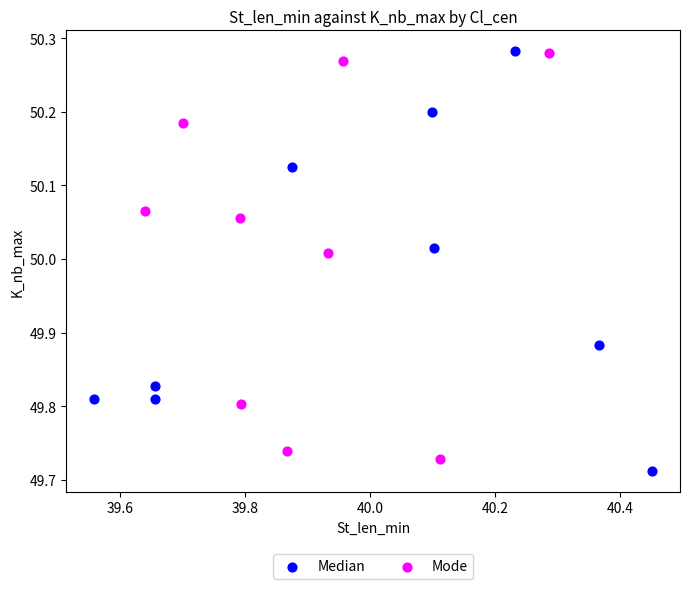

What are all the series names shown in the legend?

Median, Mode